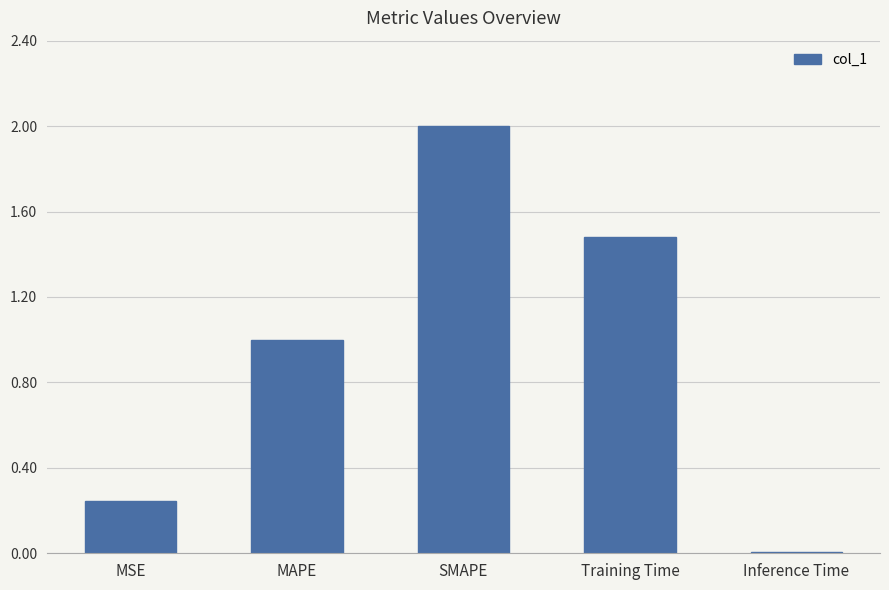

What is the label of the 5th bar from the left?

Inference Time